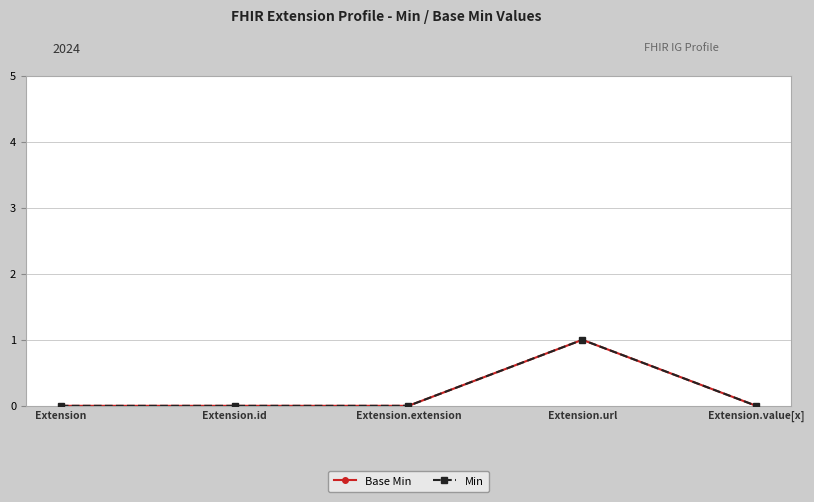

Between Extension.extension and Extension, which is larger?

Extension.extension